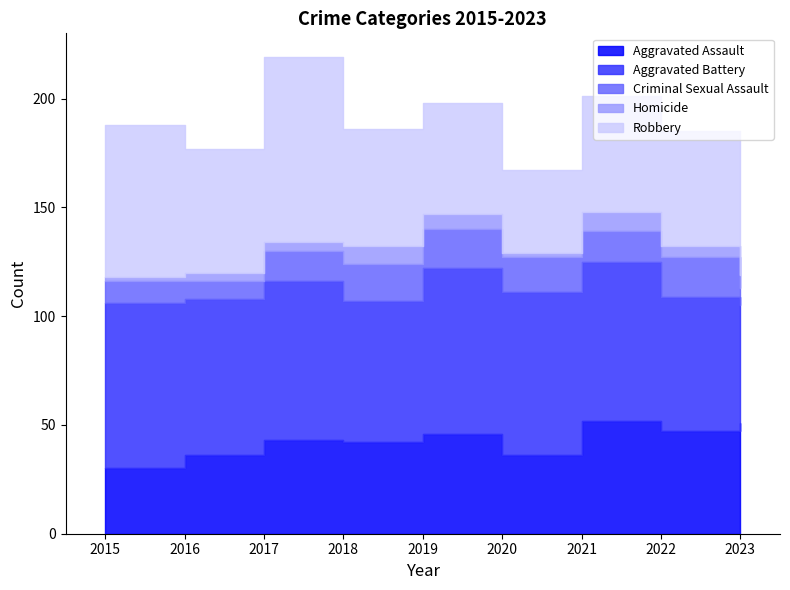

At which category does Aggravated Assault reach its first local valley?

2018